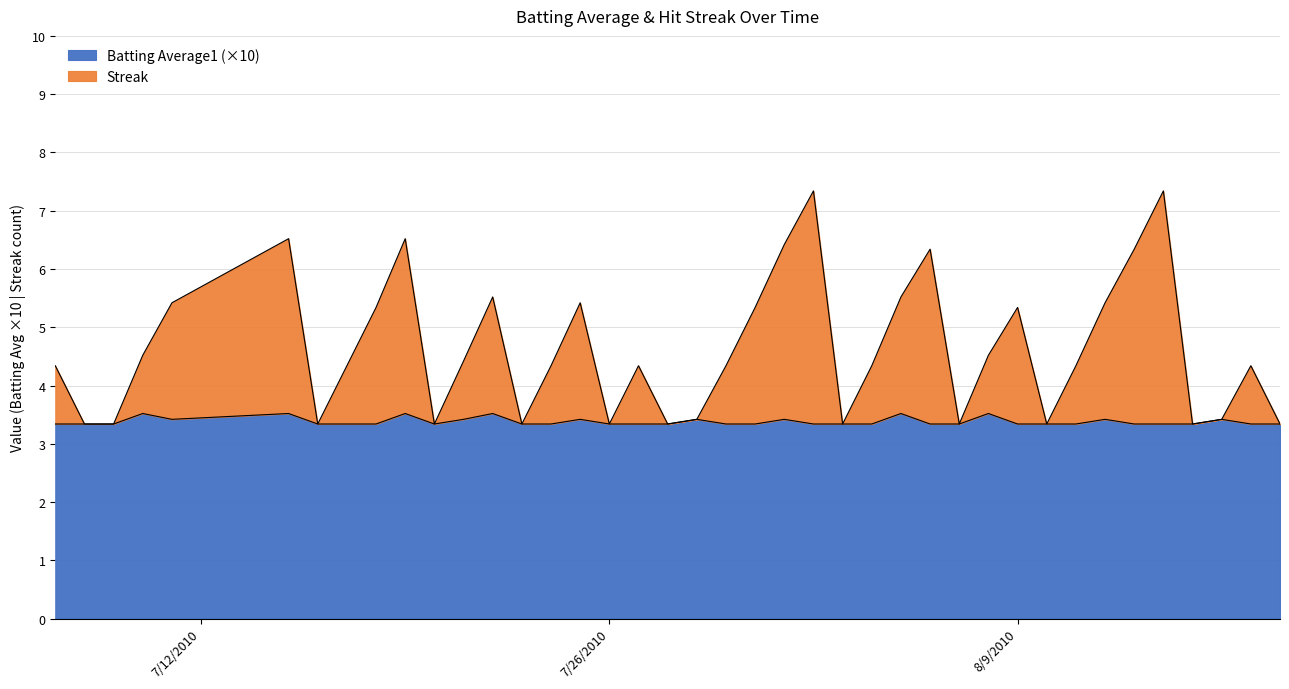

How many series are shown in this chart?

2